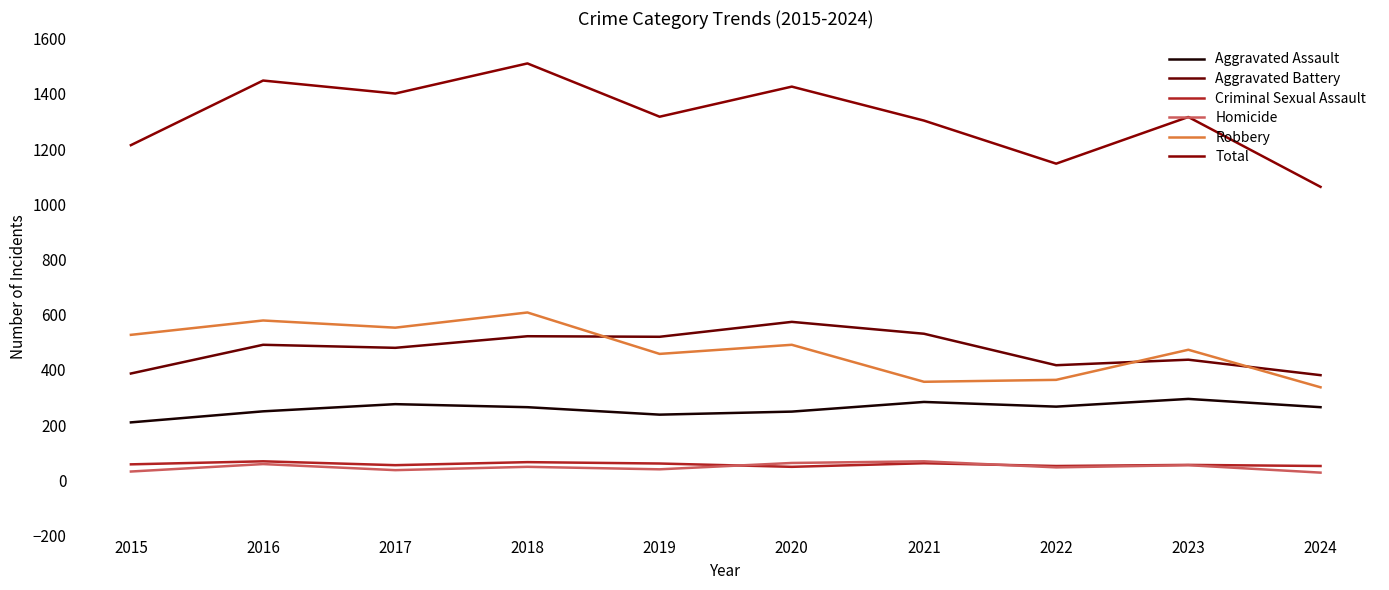

True or false: Aggravated Battery and Criminal Sexual Assault cross at least once.

False